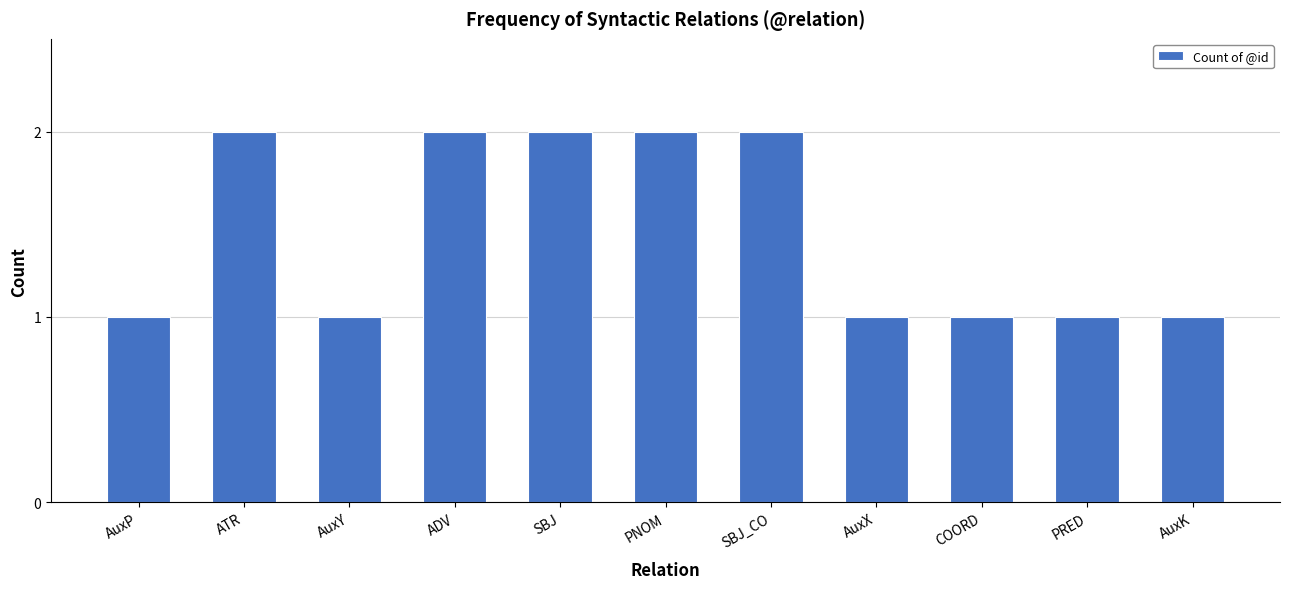

What value does the data have at AuxK?

1